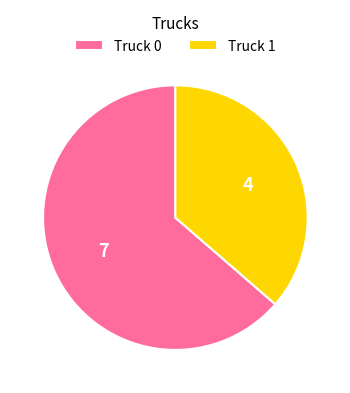

The Truck 1 slice represents 24% of the pie. True or false?

False